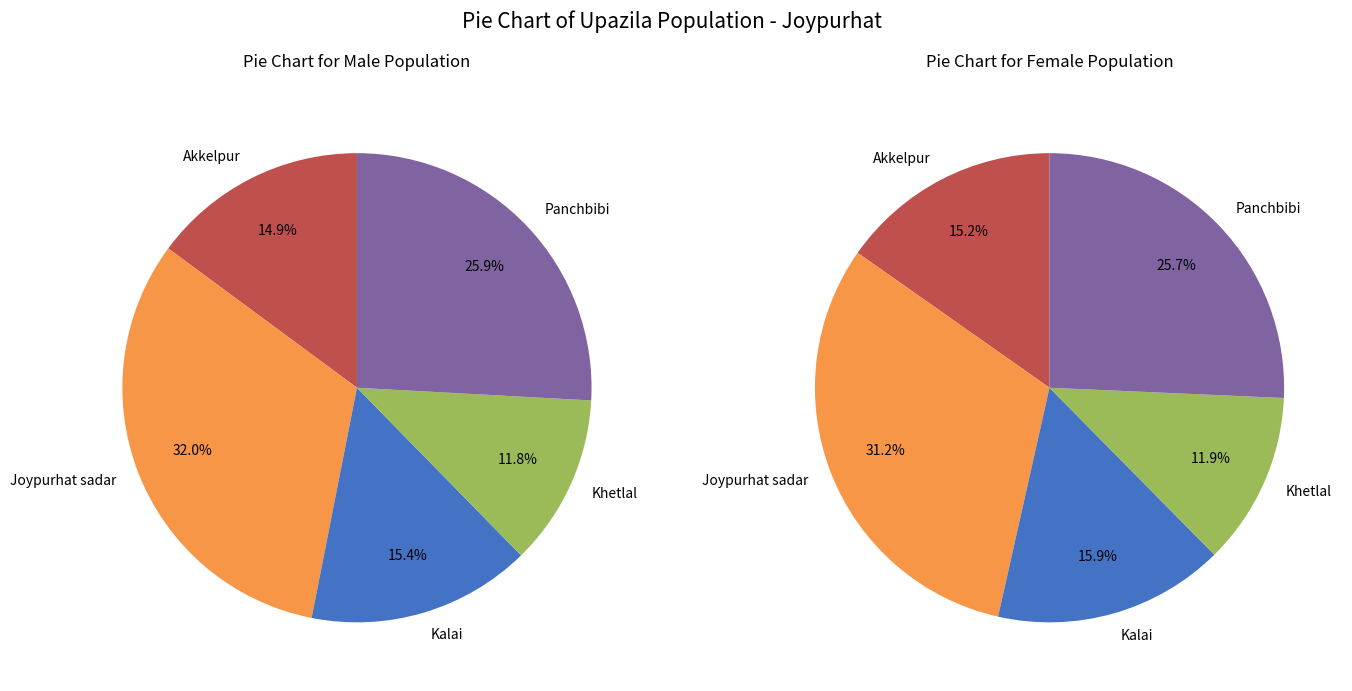

True or false: Khetlal accounts for 12% of the total.

True